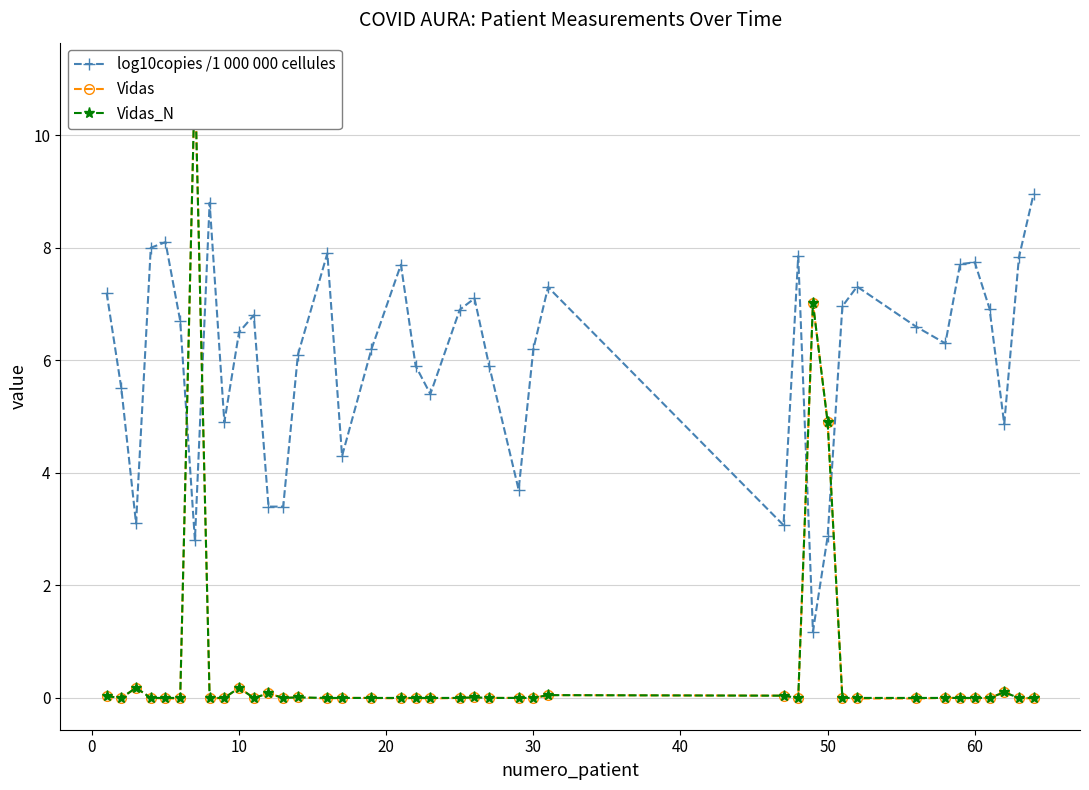

Which series has the widest spread of values?

Vidas